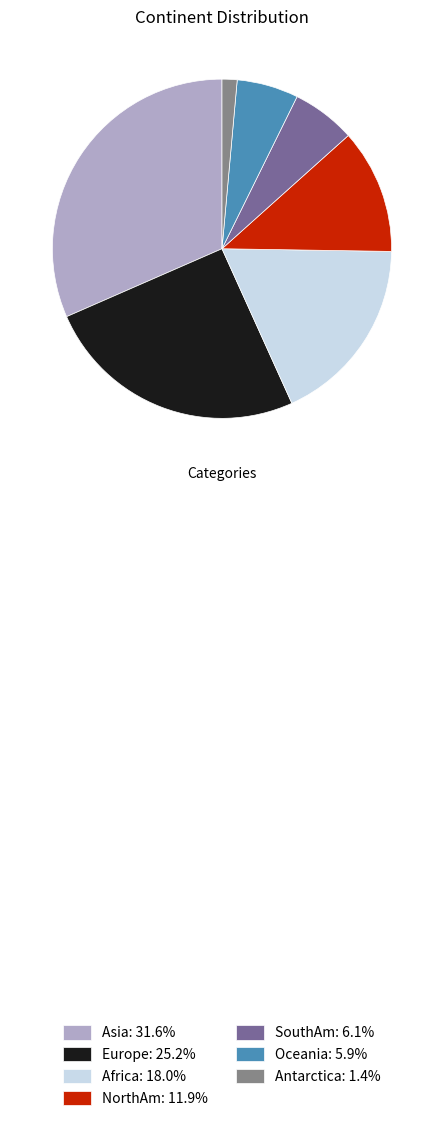

Count the number of slices in the pie.

7